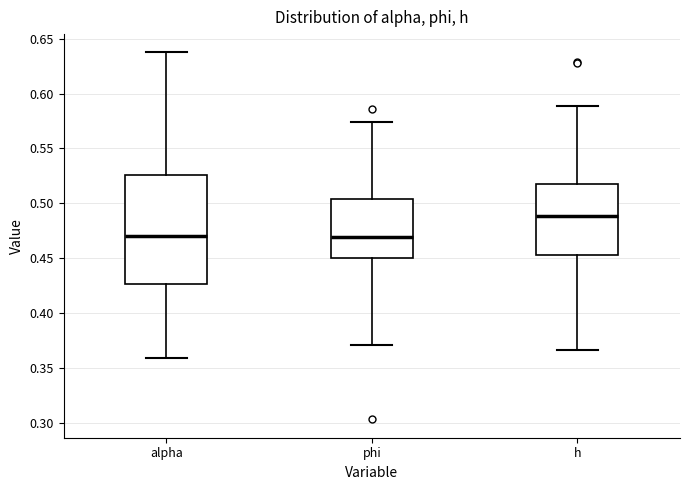

Comparing the boxes themselves (not the whiskers), which one is the tallest?

alpha